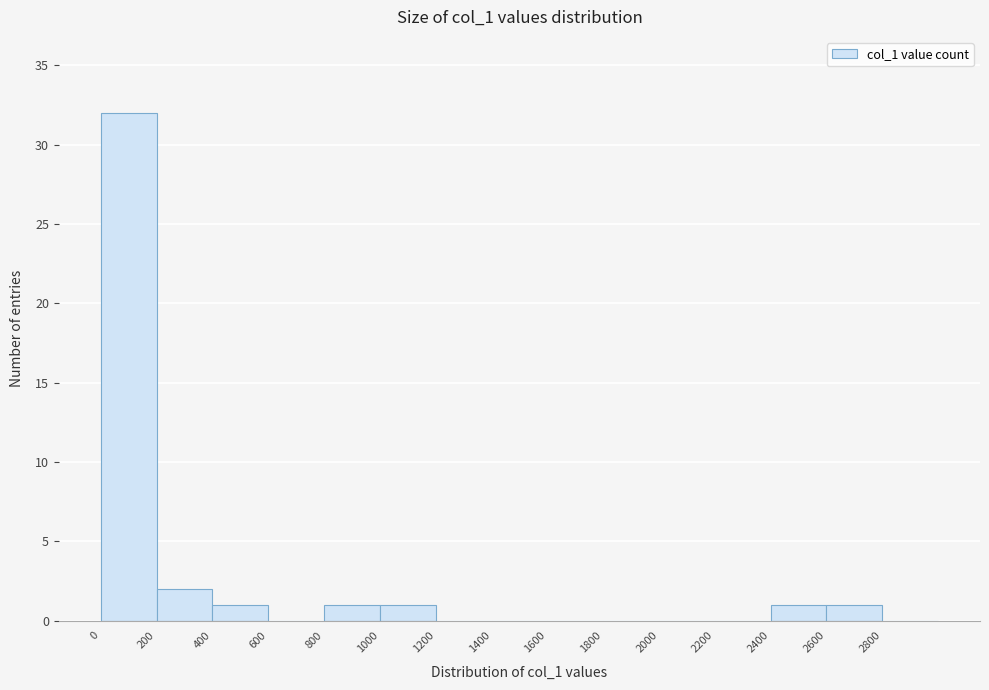

How tall is the bar that spans 400 to 600 on the x-axis? The values are not printed on the chart, so give them approximately, as read against the axis.

1